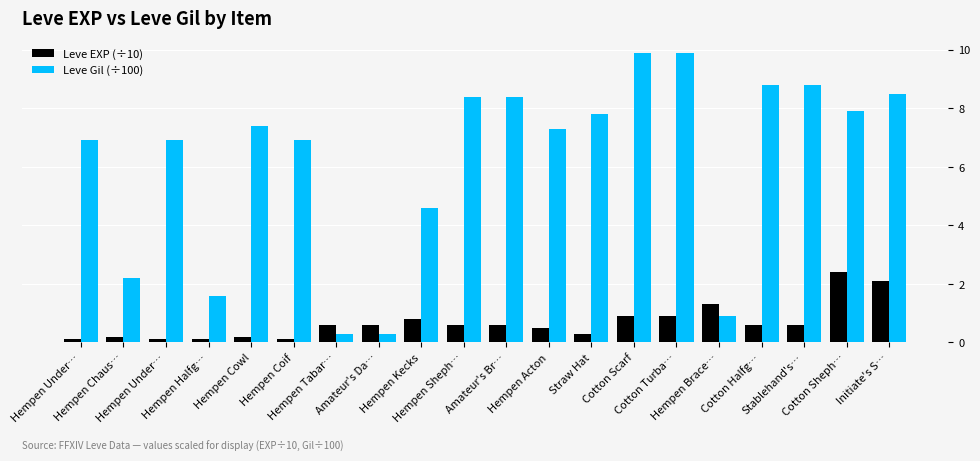

How many series are shown in this chart?

2